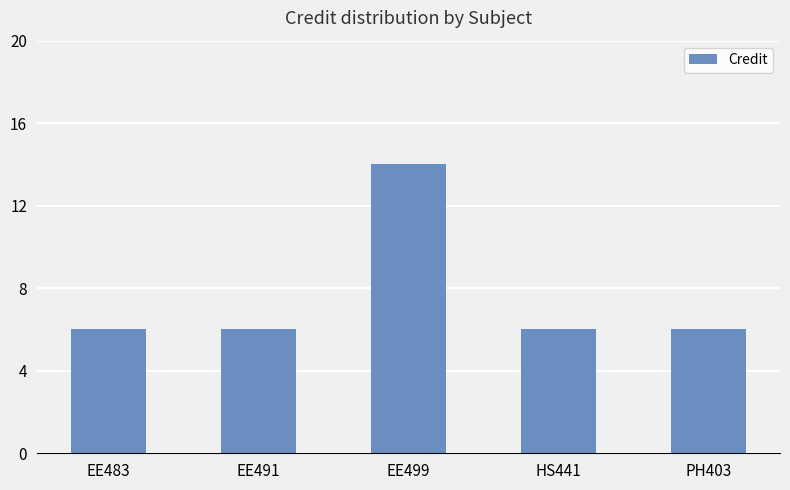

The chart shows a value of 6 at EE491. True or false?

True